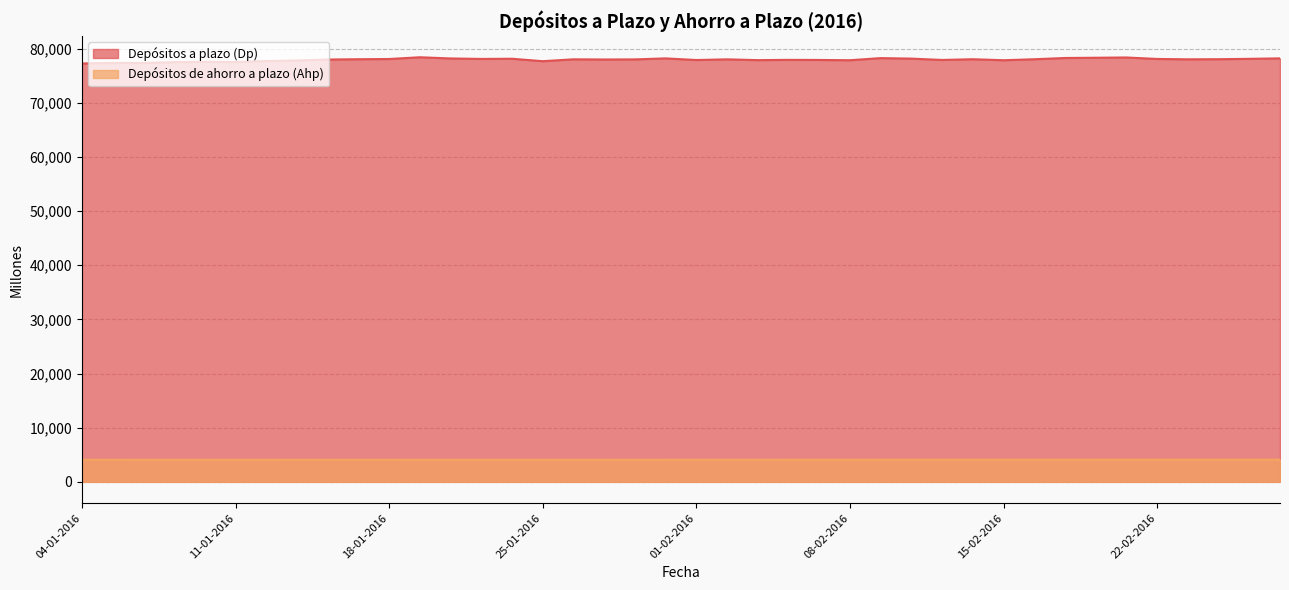

The Depósitos de ahorro a plazo (Ahp) series shows 4098 at 03-02-2016. True or false?

True